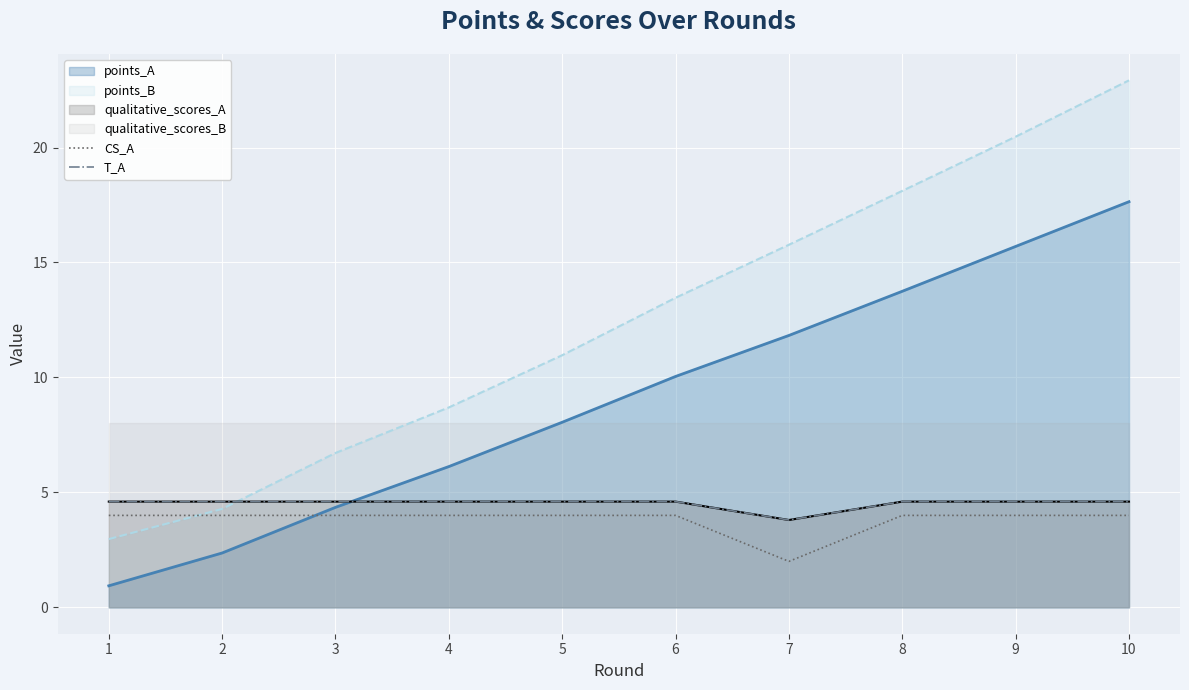

Where is the first local minimum for T_A?

7